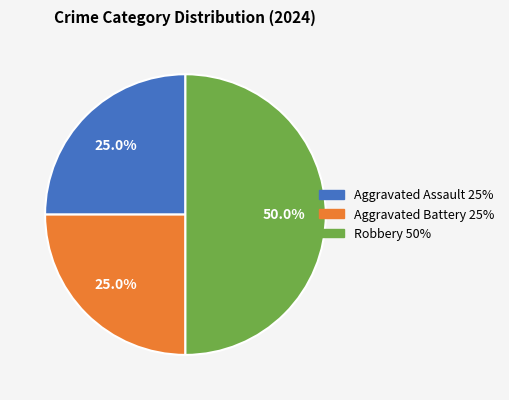

The Robbery slice represents 50% of the pie. True or false?

True